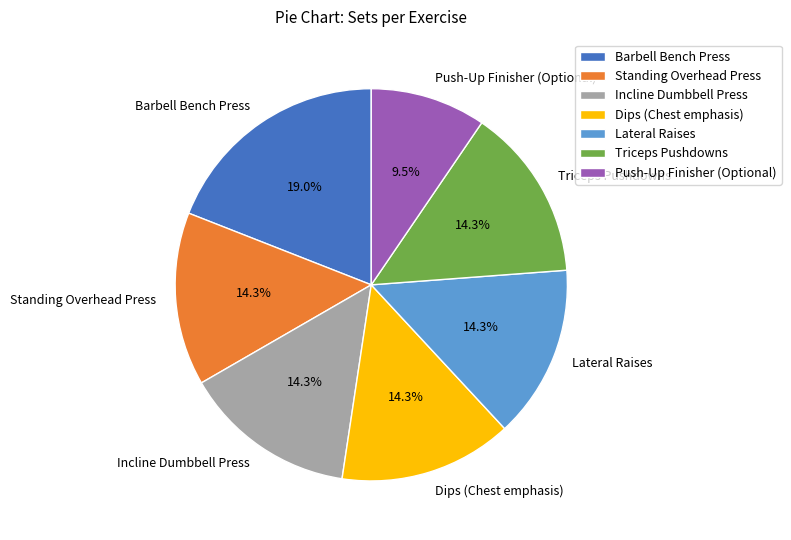

To the nearest percent, what is the difference between the largest and smallest slice percentages?

10%